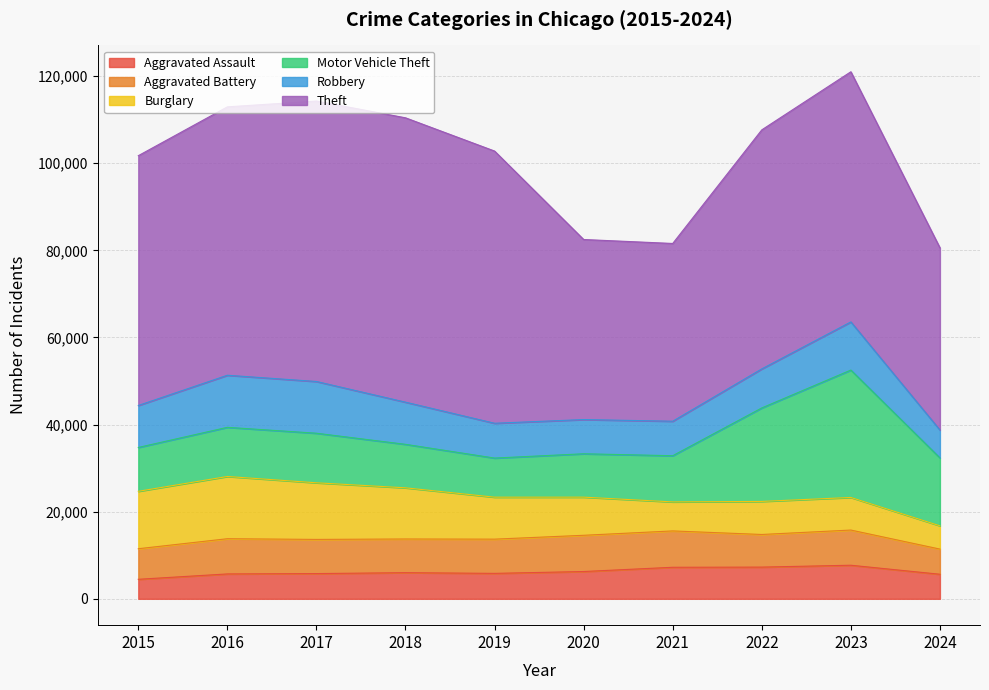

Where is Theft nearest to the value 53051?

2022